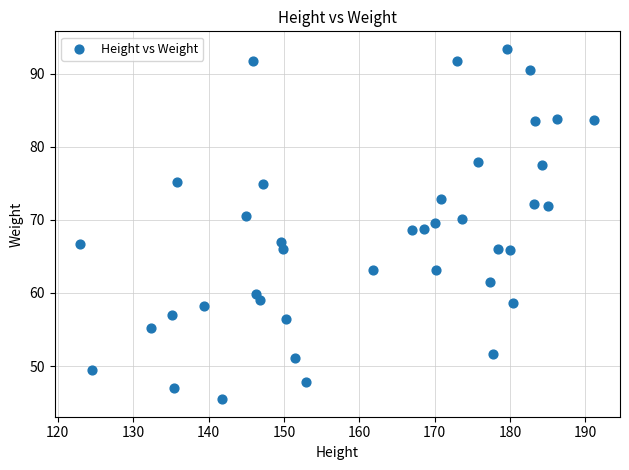

What is the range of Y values (max minus min)?

47.9